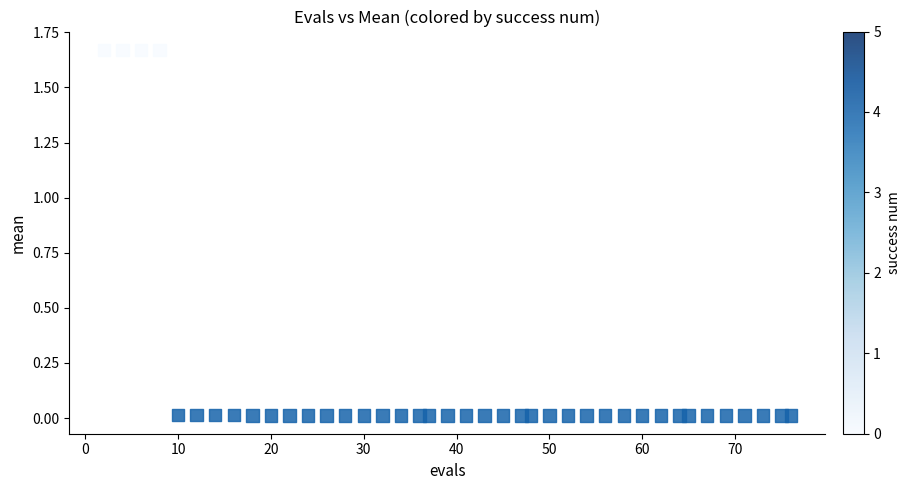

What is the range of X values (max minus min)?

74.0